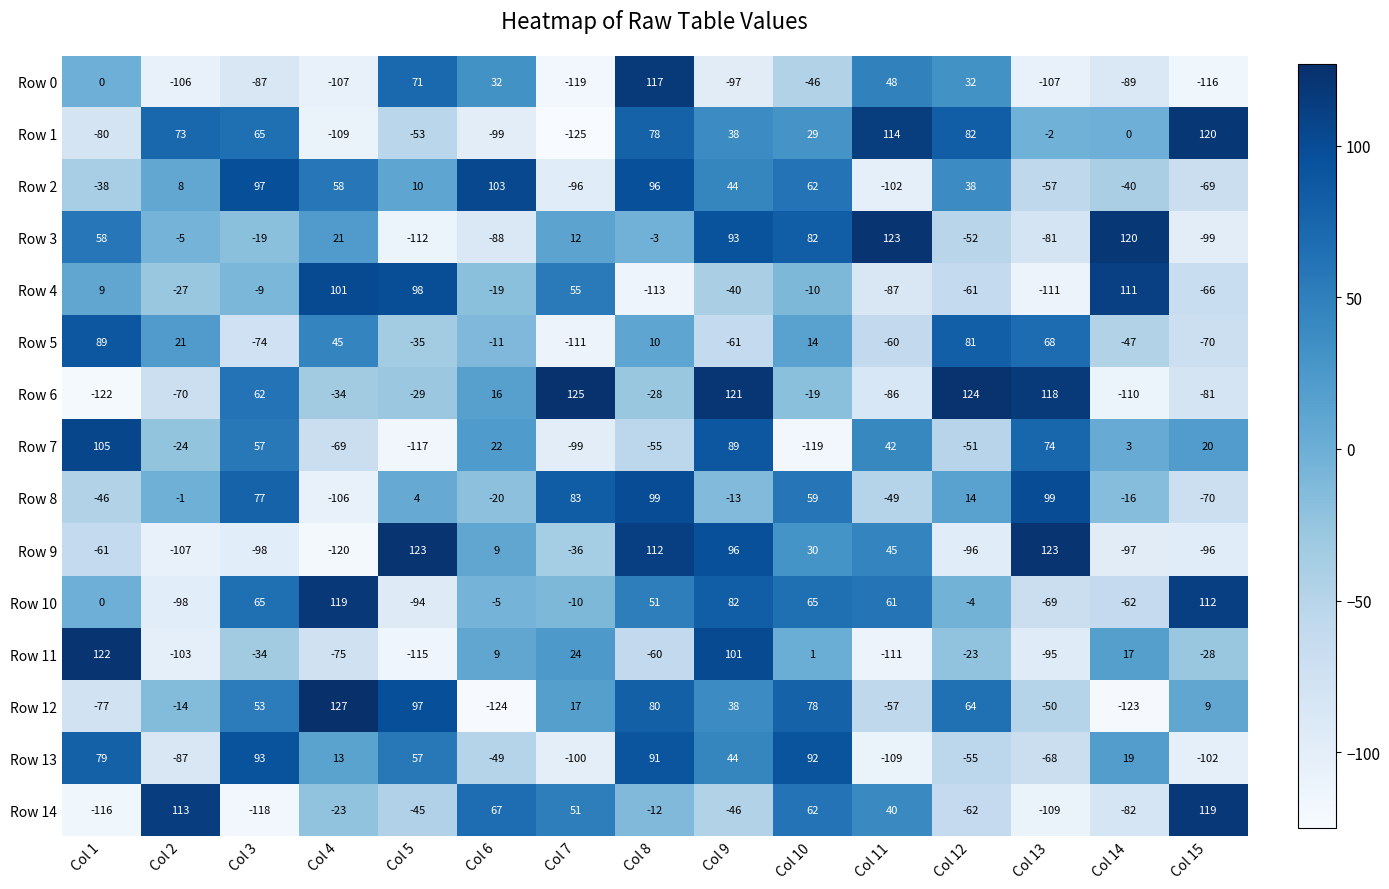

What is the spread (max minus min) of values at Col 13?

234